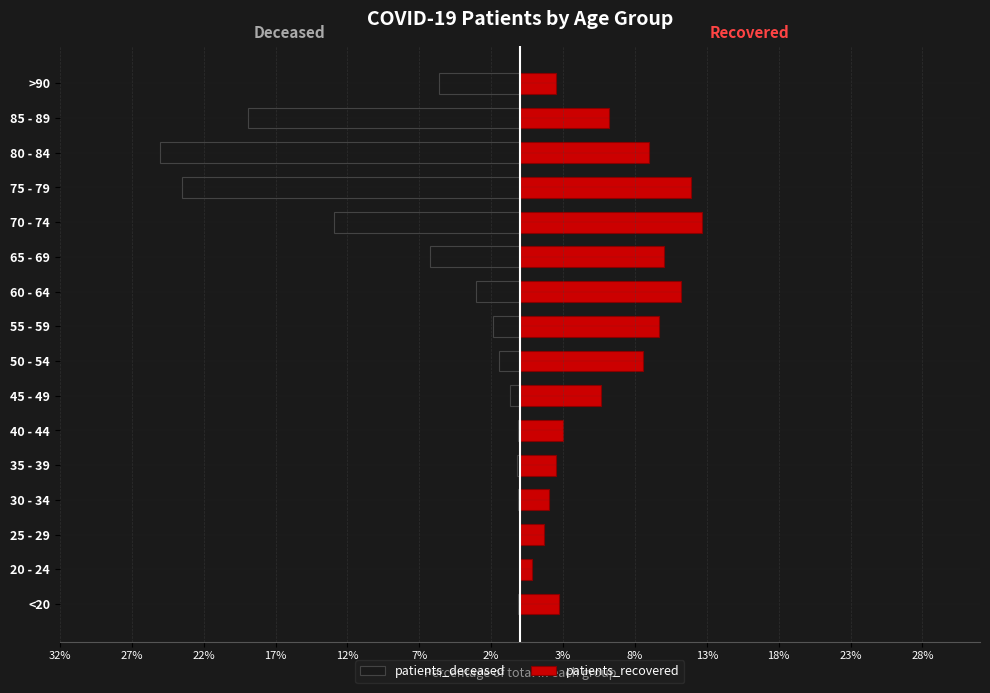

What is the sum of the patients_deceased values at 25 - 29 and 45 - 49?

-0.7